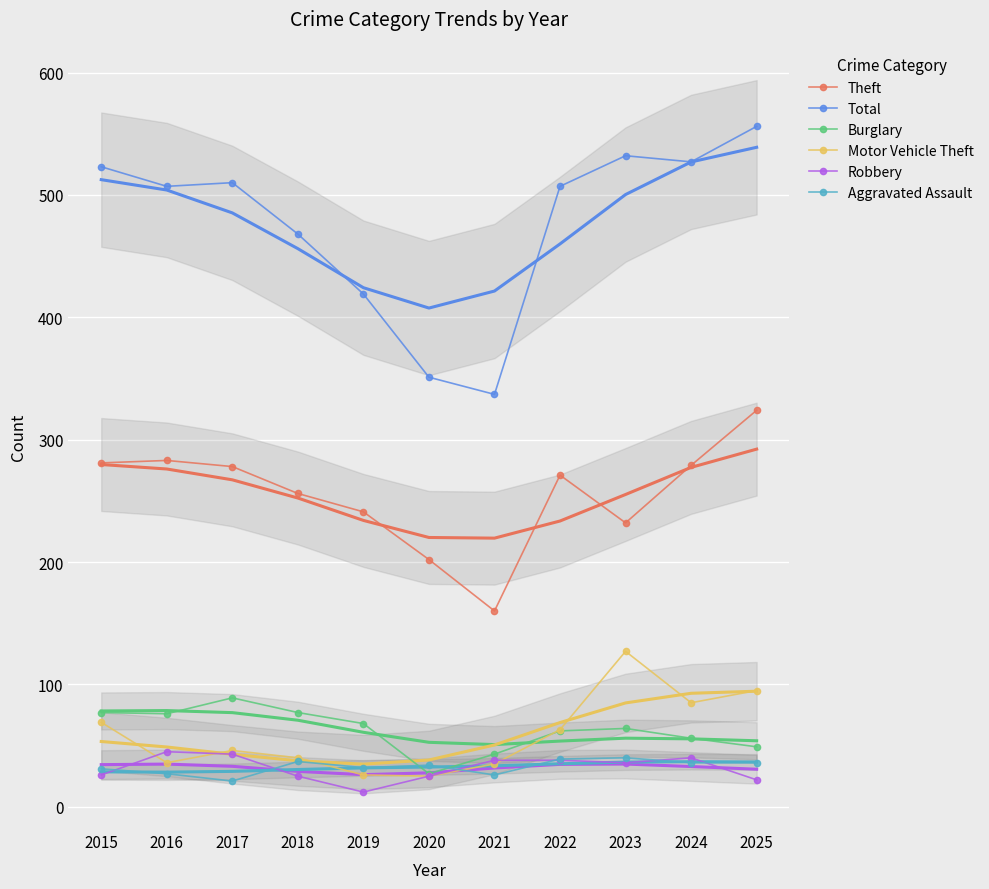

After their last crossing, which series has the higher values: Robbery or Aggravated Assault?

Aggravated Assault